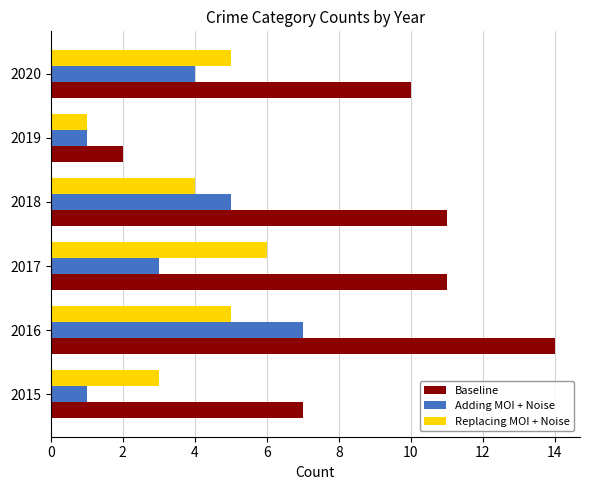

Count the number of data series in this chart.

3